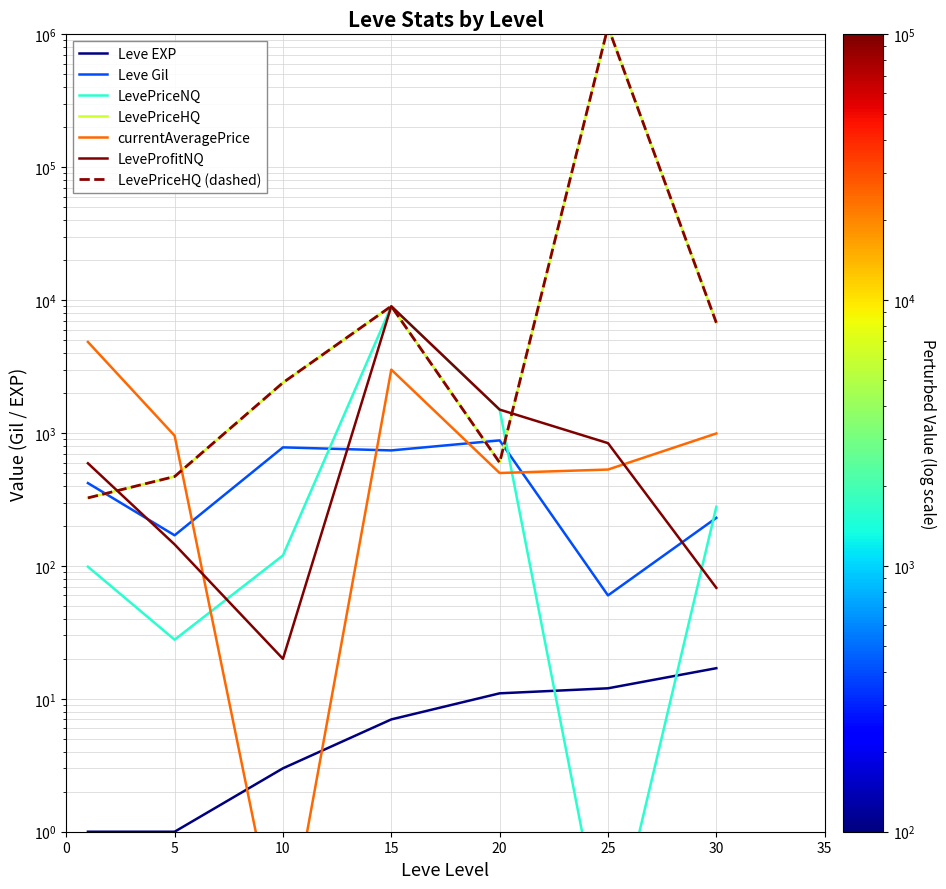

Is it true that LeveProfitNQ equals 839.4 at 25?

True